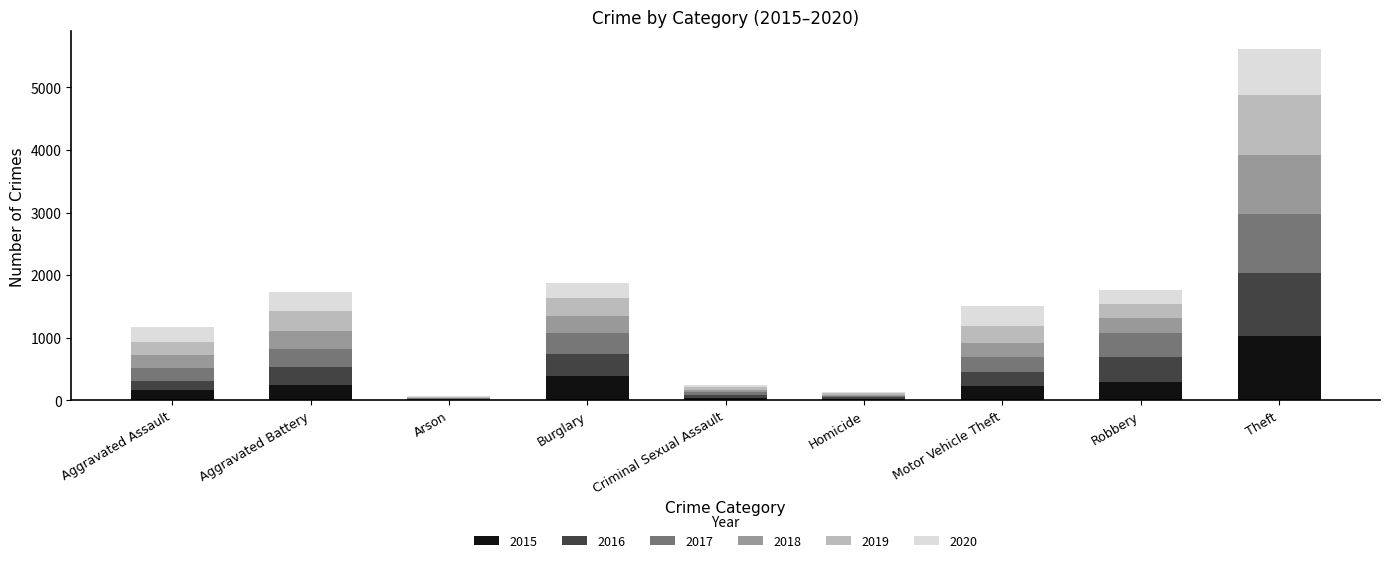

What is the total value across all series at Robbery?

1766